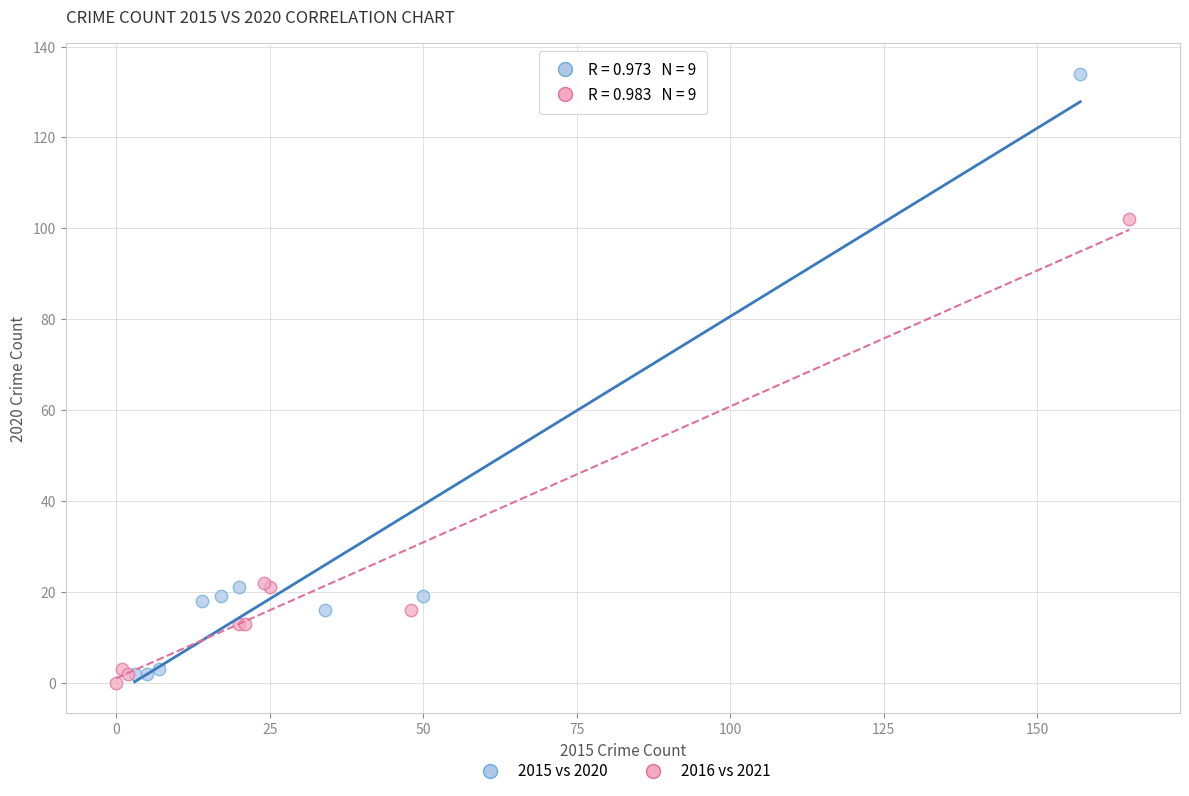

Which series has the largest Y range (max minus min)?

2015 vs 2020